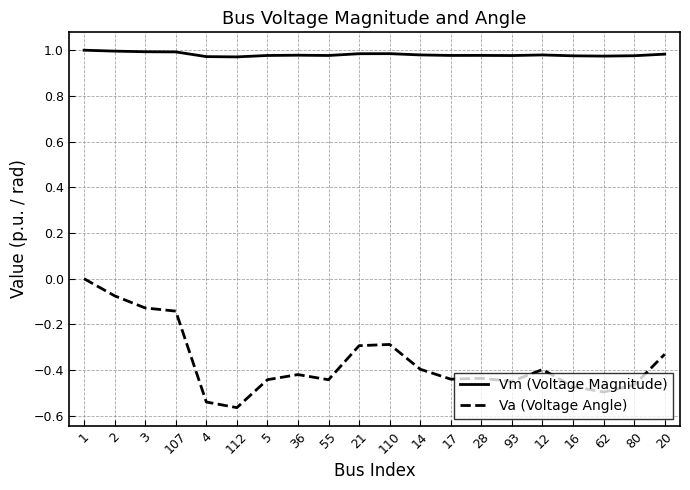

Is it true that Va (Voltage Angle) equals 0.0 at 1?

True